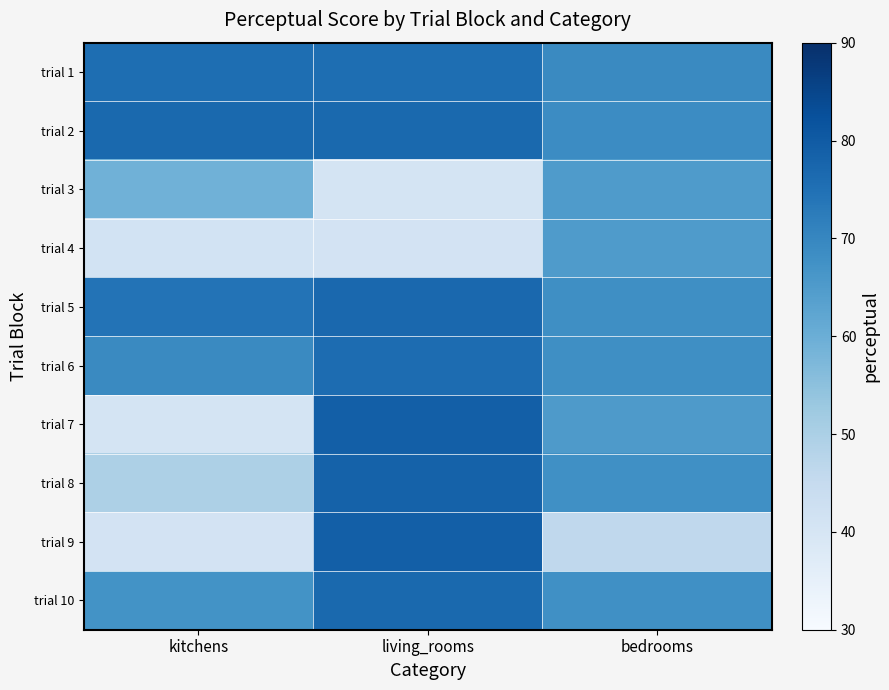

Which has a higher value, living_rooms or kitchens?

living_rooms